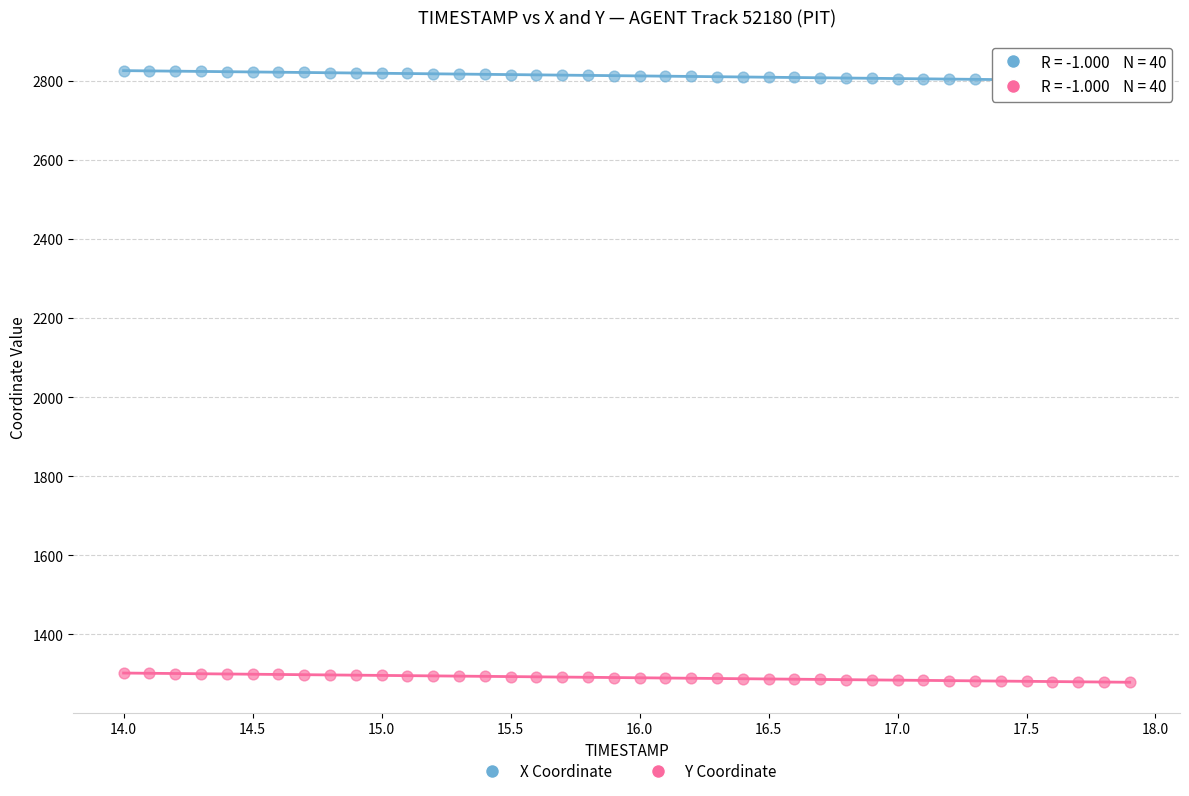

Which series contains the highest Y value?

X Coordinate